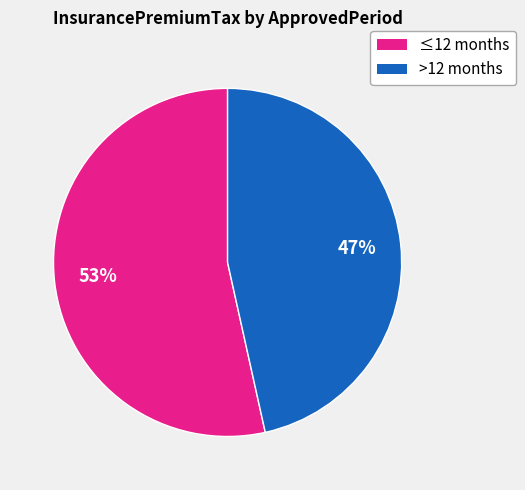

Does any single category account for the majority?

Yes